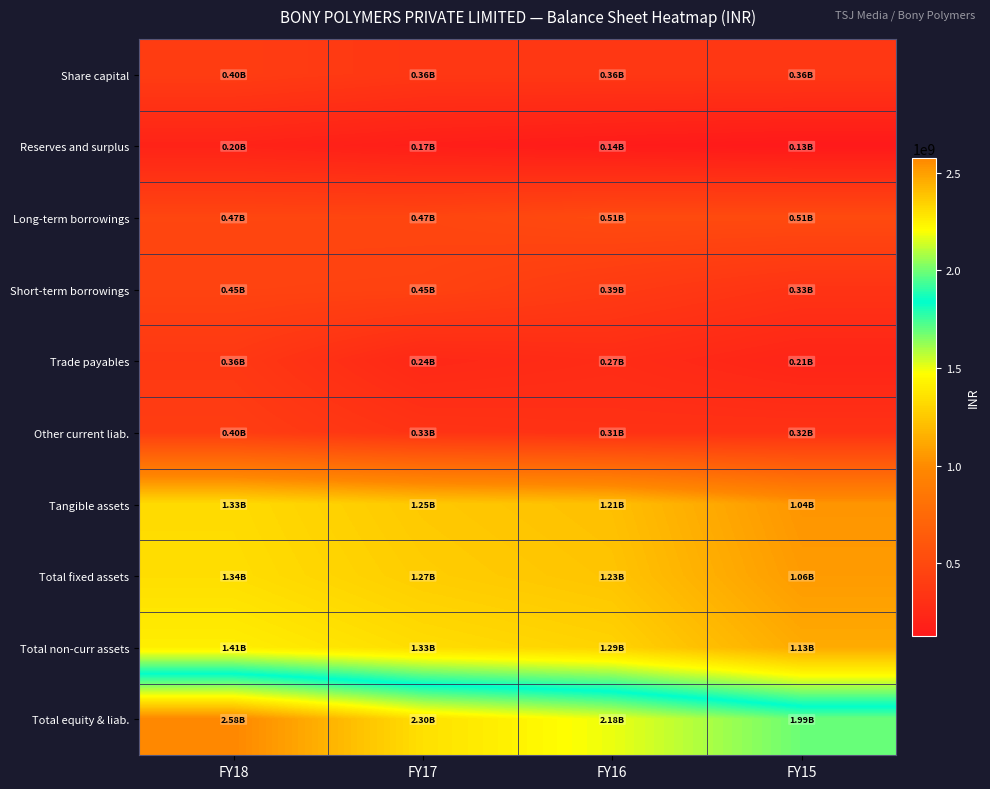

What is the total value across all series at FY15?

7076515070